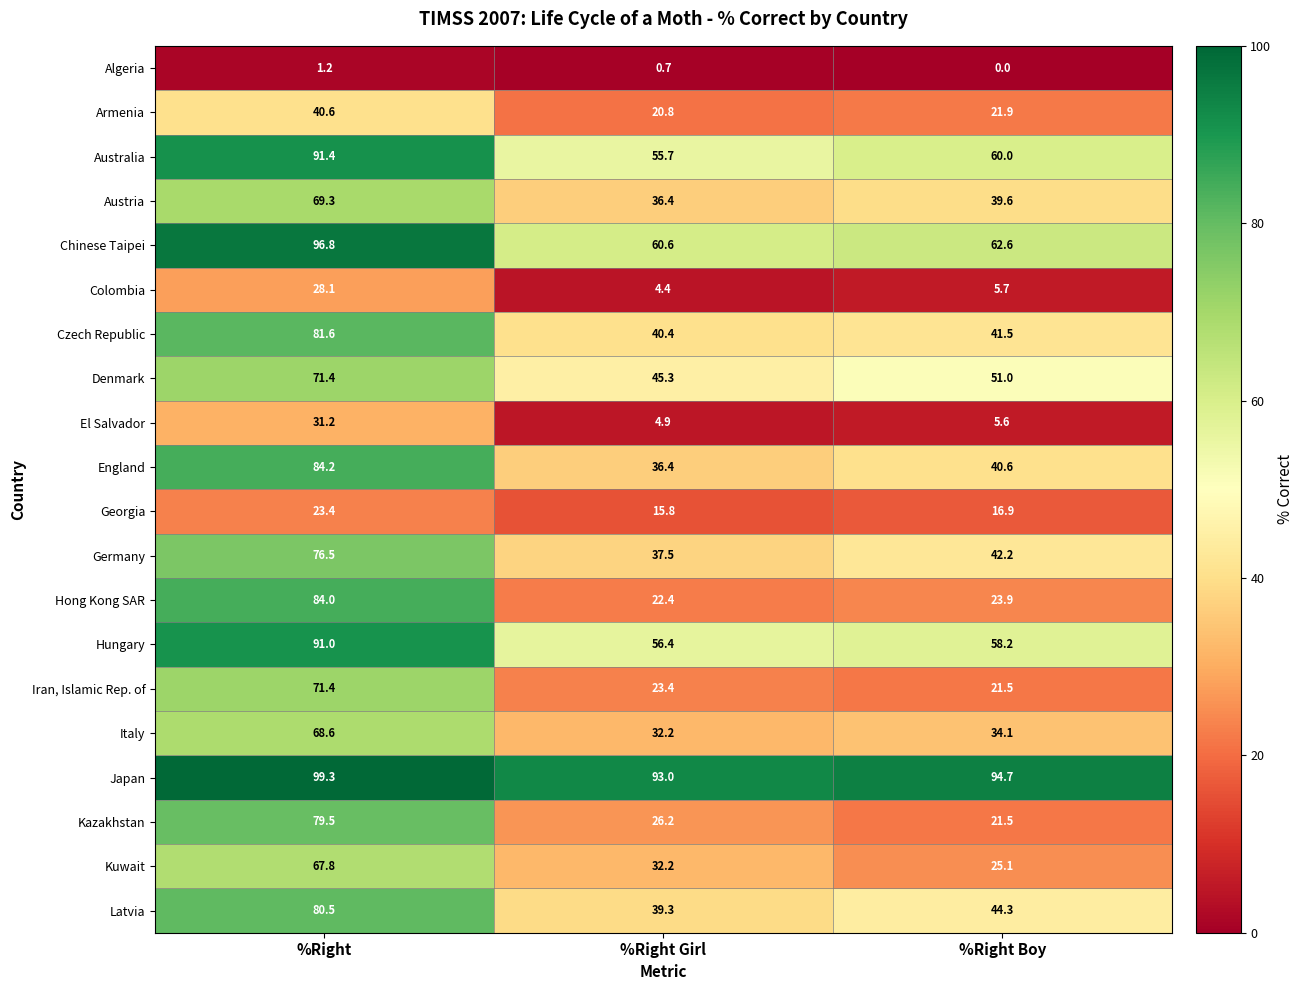

At how many categories does at least one series exceed 68?

3